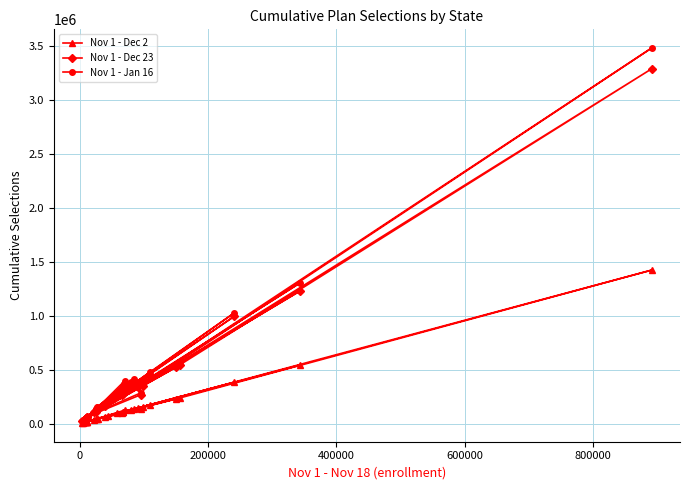

Is this an area chart (filled region under the line)?

No